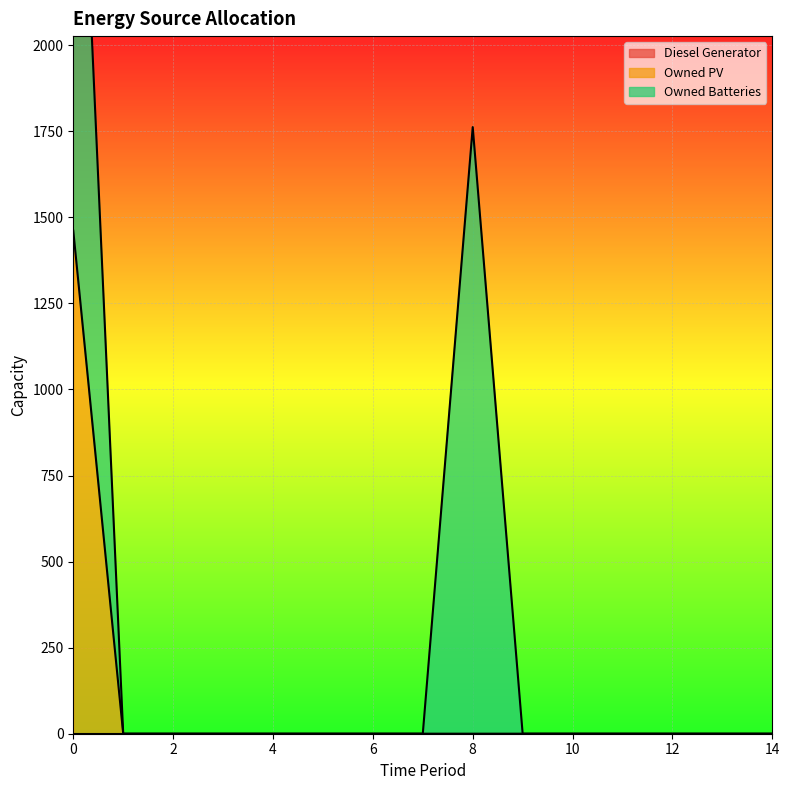

List the series in order of their peak value, highest first.

Owned Batteries, Owned PV, Diesel Generator